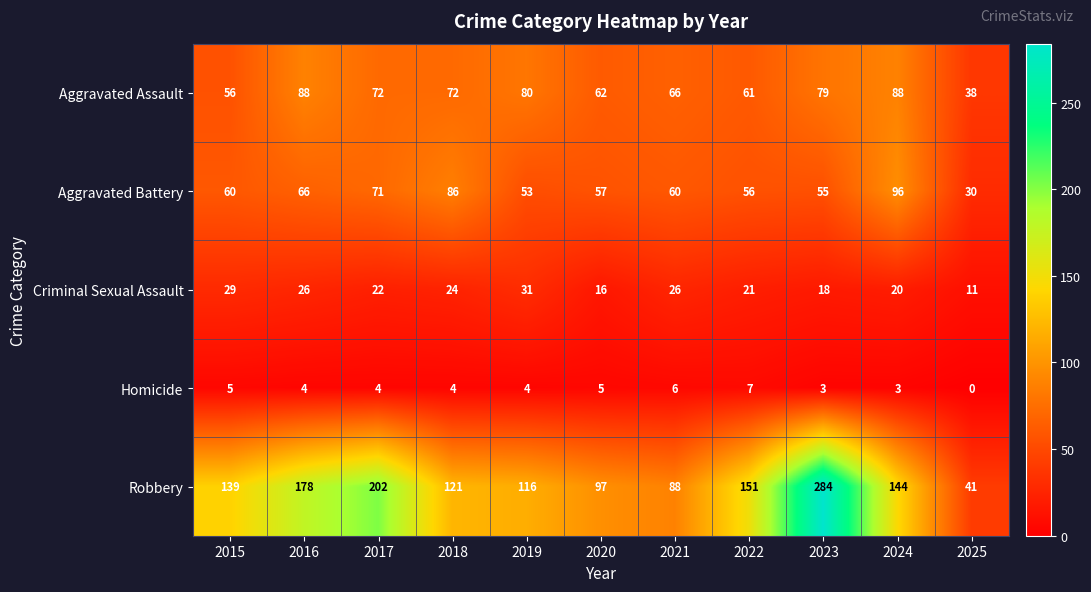

The value of Aggravated Assault at 2015 is 56. True or false?

True